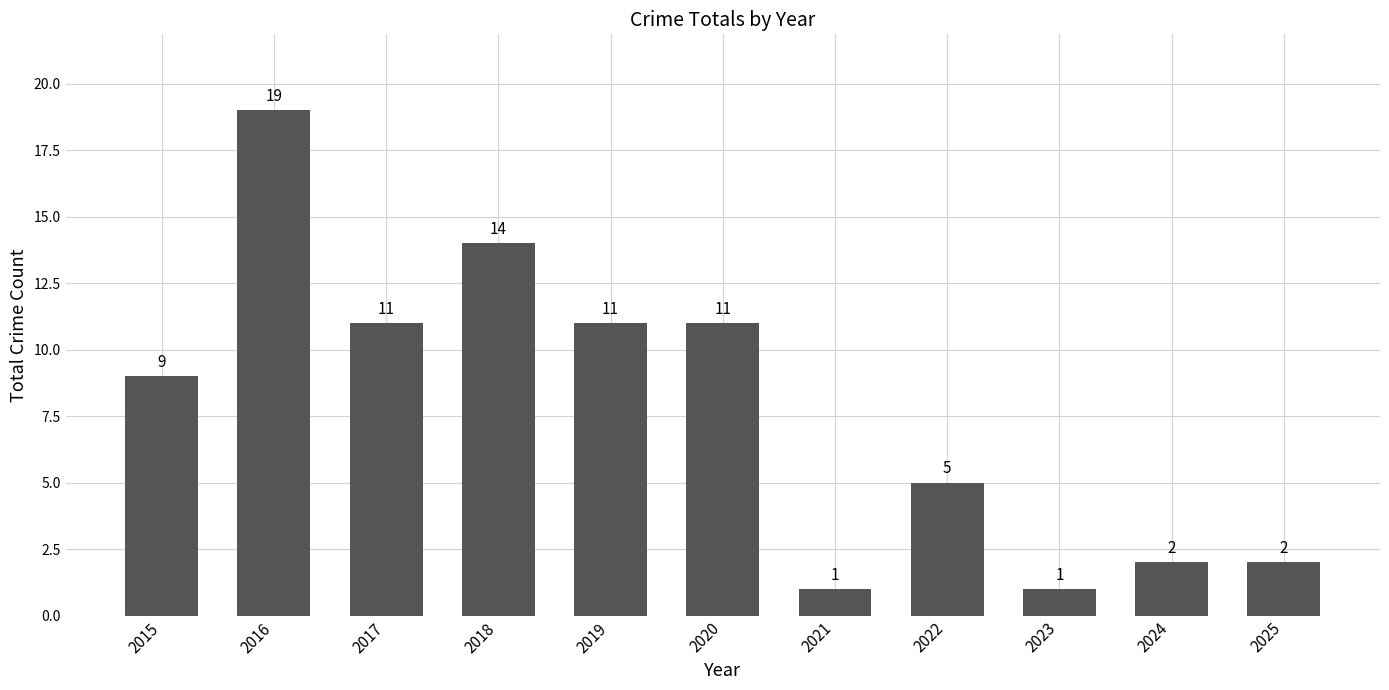

Read the value at 2020, to the nearest 5.

10